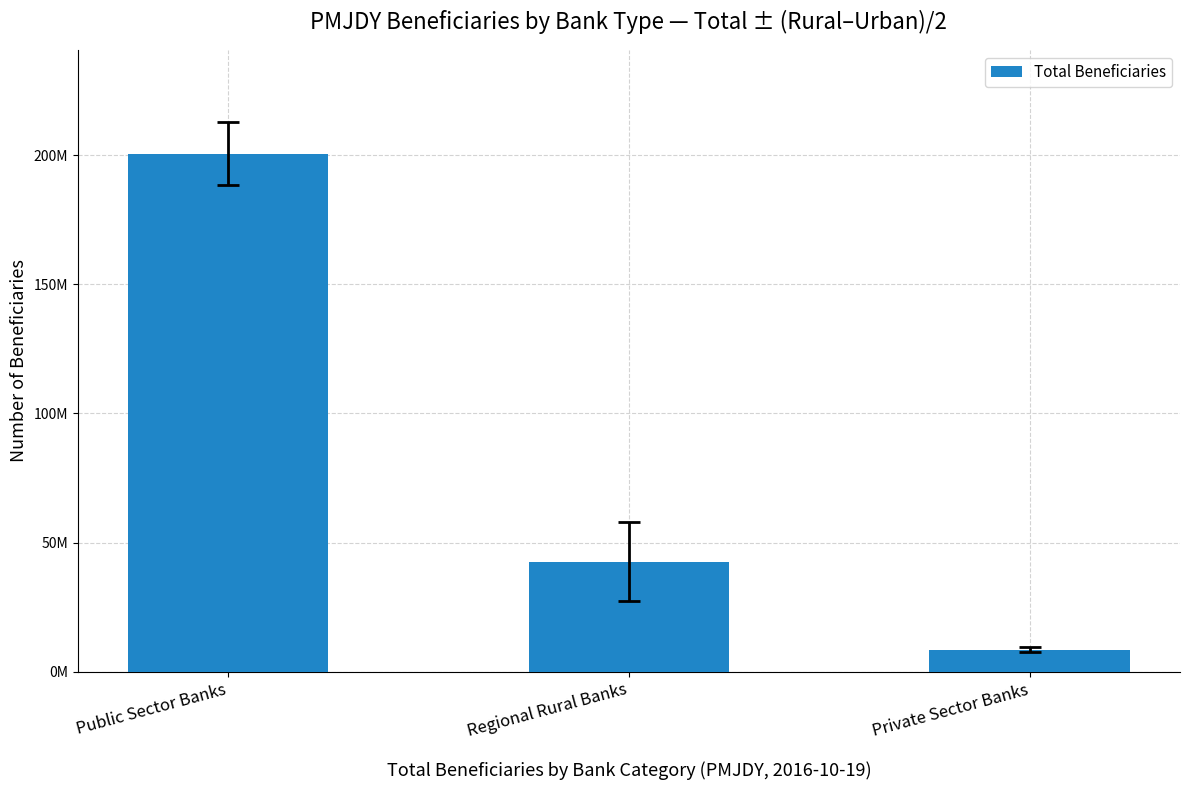

List the labels in order of value, largest first.

Public Sector Banks, Regional Rural Banks, Private Sector Banks